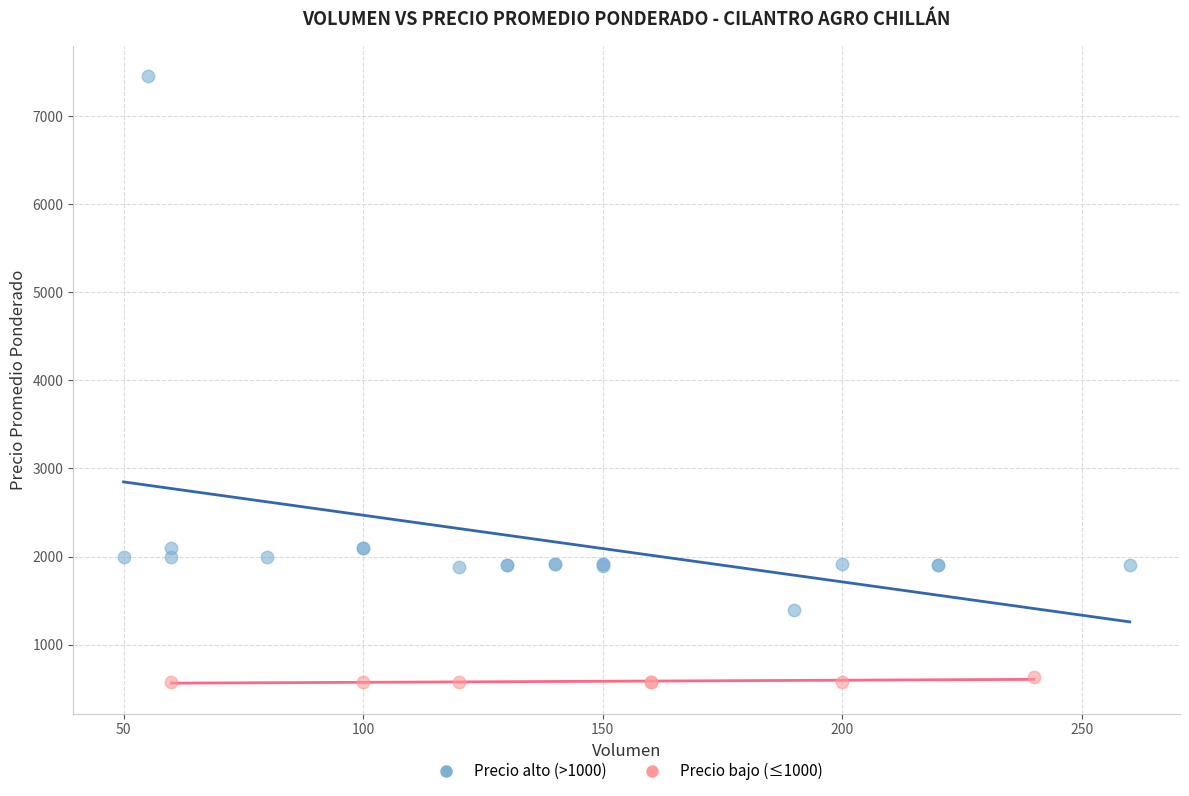

Which series has the largest Y range (max minus min)?

Precio alto (>1000)